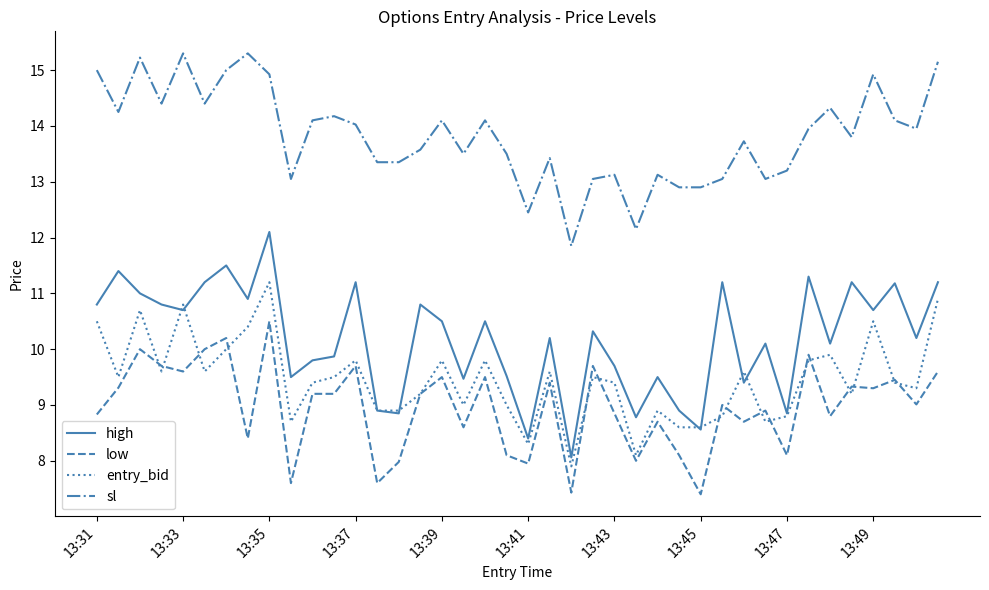

Which series has the largest total across all categories?

sl